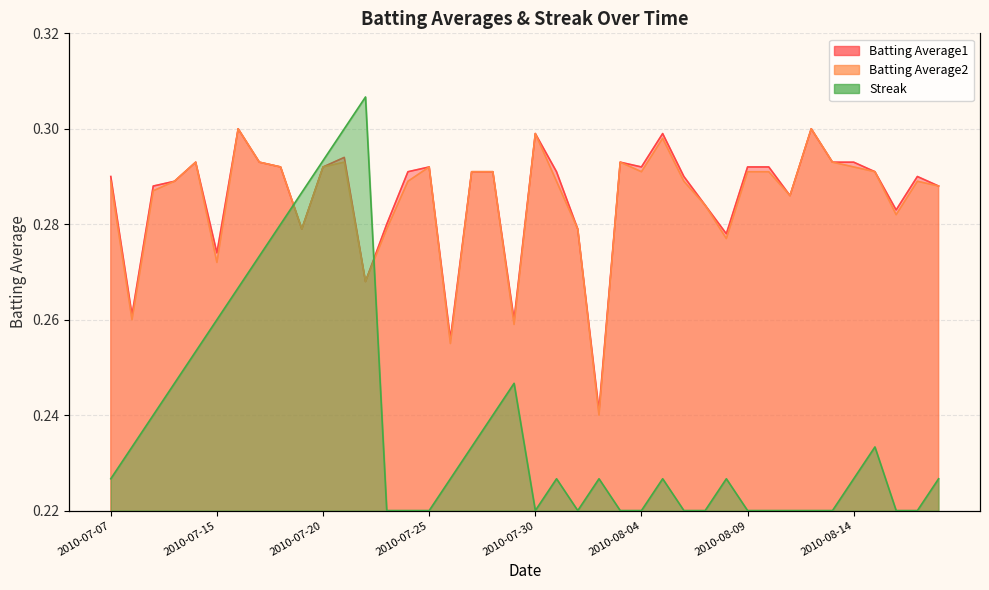

Does the chart display data point markers on the line(s)?

No